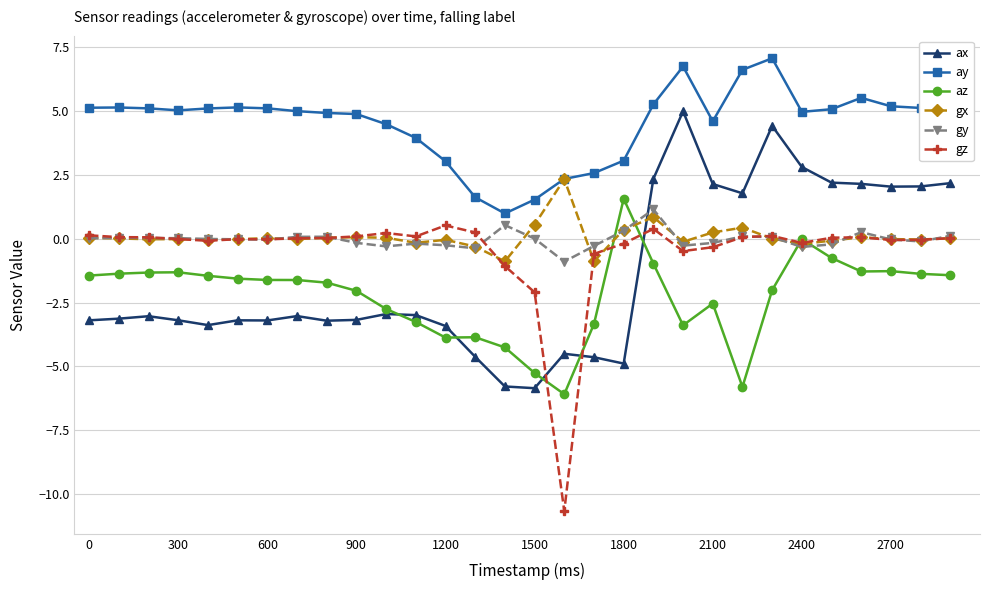

What is the maximum value for gx?

2.3